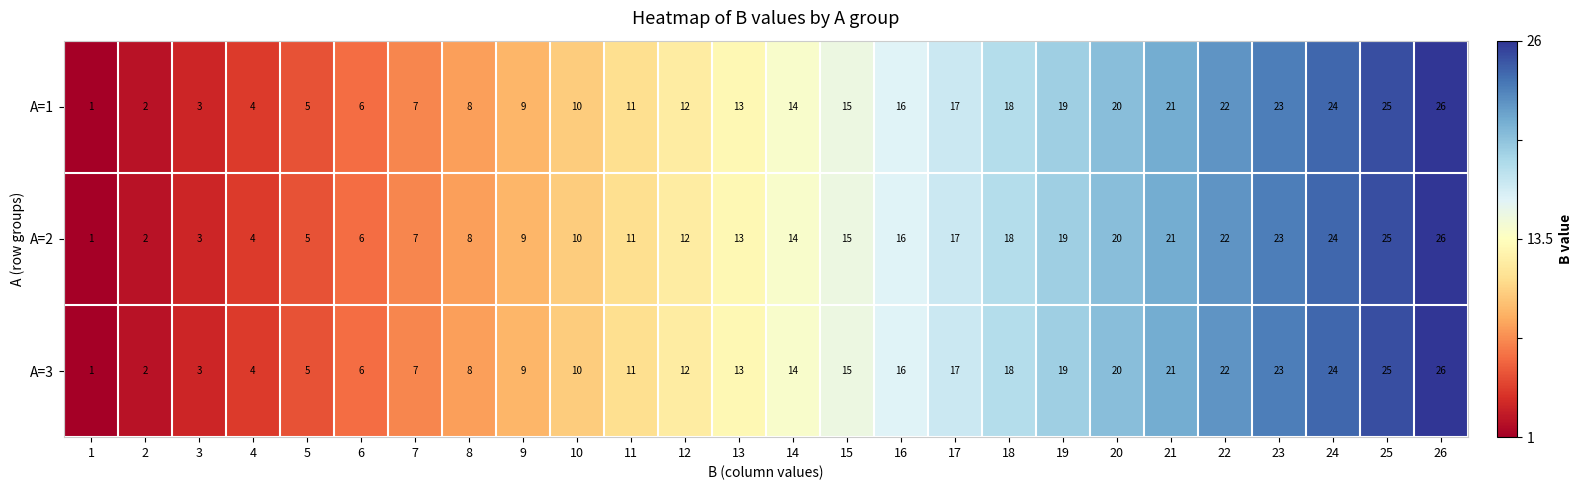

Rank the categories by A=1 value from lowest to highest.

1, 2, 3, 4, 5, 6, 7, 8, 9, 10, 11, 12, 13, 14, 15, 16, 17, 18, 19, 20, 21, 22, 23, 24, 25, 26